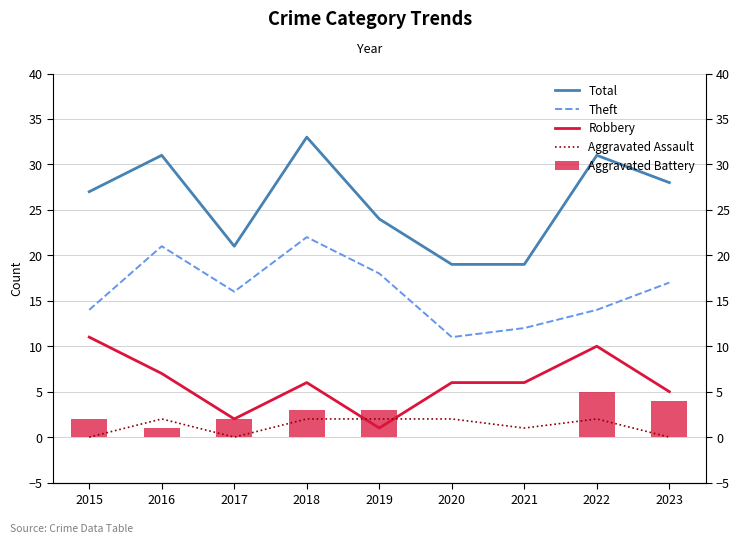

Reading left to right, extract all data points from this chart.

Total: 2015=27	2016=31	2017=21	2018=33	2019=24	2020=19	2021=19	2022=31	2023=28
Theft: 2015=14	2016=21	2017=16	2018=22	2019=18	2020=11	2021=12	2022=14	2023=17
Robbery: 2015=11	2016=7	2017=2	2018=6	2019=1	2020=6	2021=6	2022=10	2023=5
Aggravated Assault: 2015=0	2016=2	2017=0	2018=2	2019=2	2020=2	2021=1	2022=2	2023=0
Aggravated Battery: 2015=2	2016=1	2017=2	2018=3	2019=3	2020=0	2021=0	2022=5	2023=4